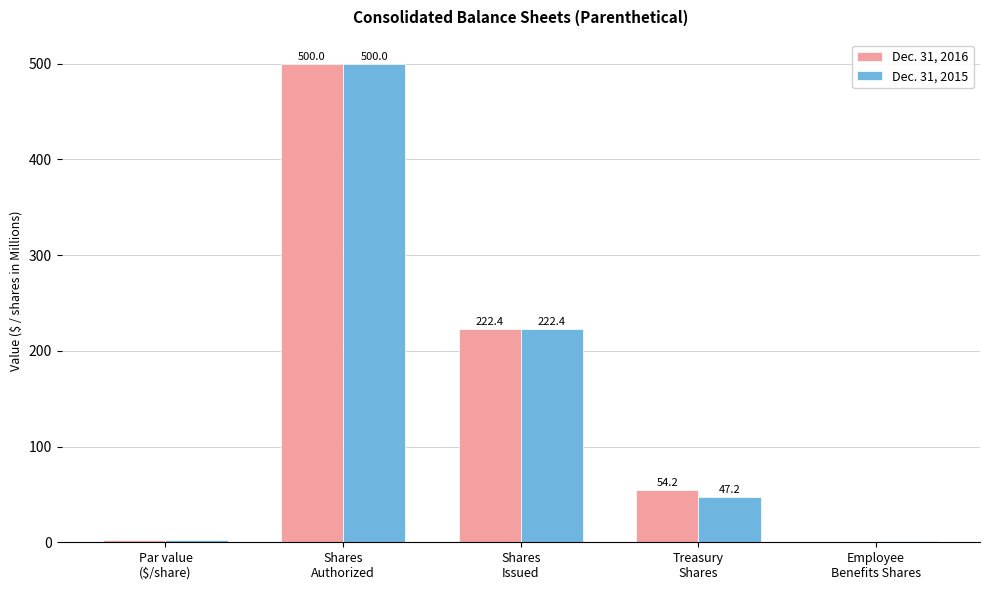

Is it true that Dec. 31, 2015 equals 169.7 at Shares
Authorized?

False